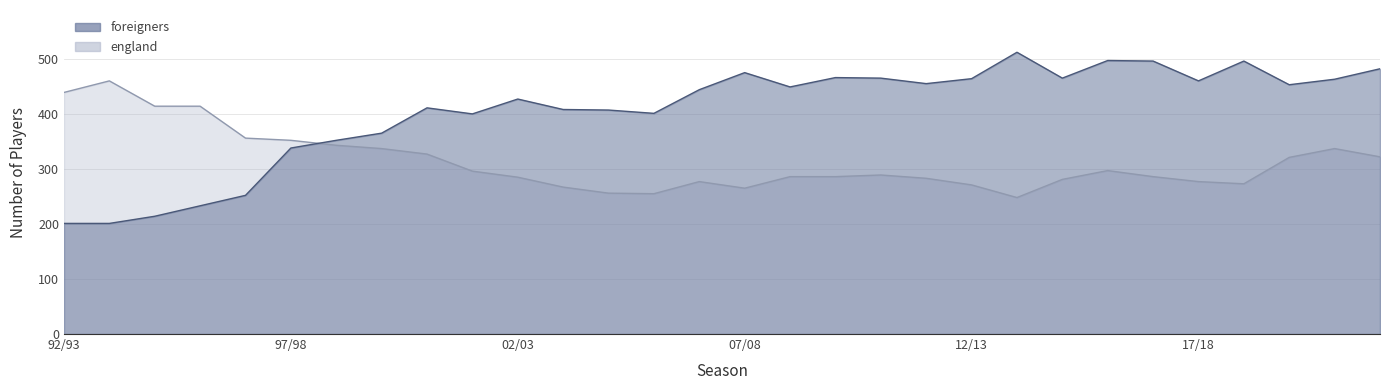

Reading left to right, list all the values displayed in this chart.

foreigners: 201	201	214	233	252	338	352	365	411	400	427	408	407	401	444	475	449	466	465	455	464	512	465	497	496	460	496	453	463	482
england: 439	460	414	414	356	352	343	337	327	296	285	267	256	255	277	265	286	286	289	283	271	248	281	297	286	277	273	321	337	322